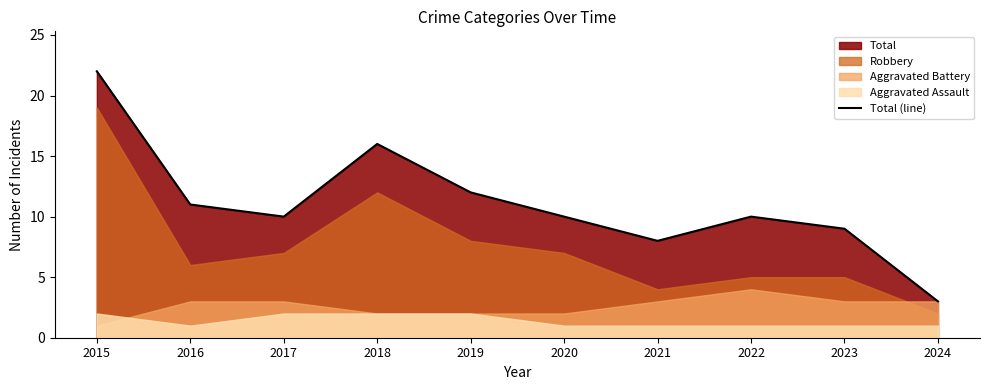

List the labels in order of value, largest first.

2015, 2018, 2019, 2016, 2017, 2020, 2022, 2023, 2021, 2024